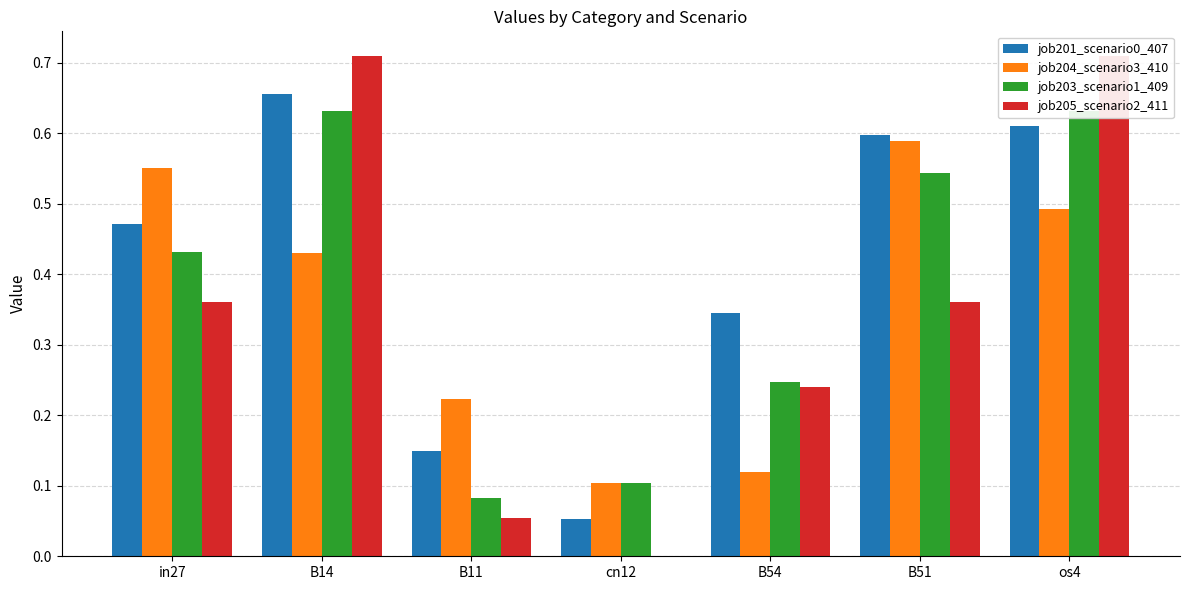

What is the value of the job201_scenario0_407 bar at the 7th from the left?

0.6